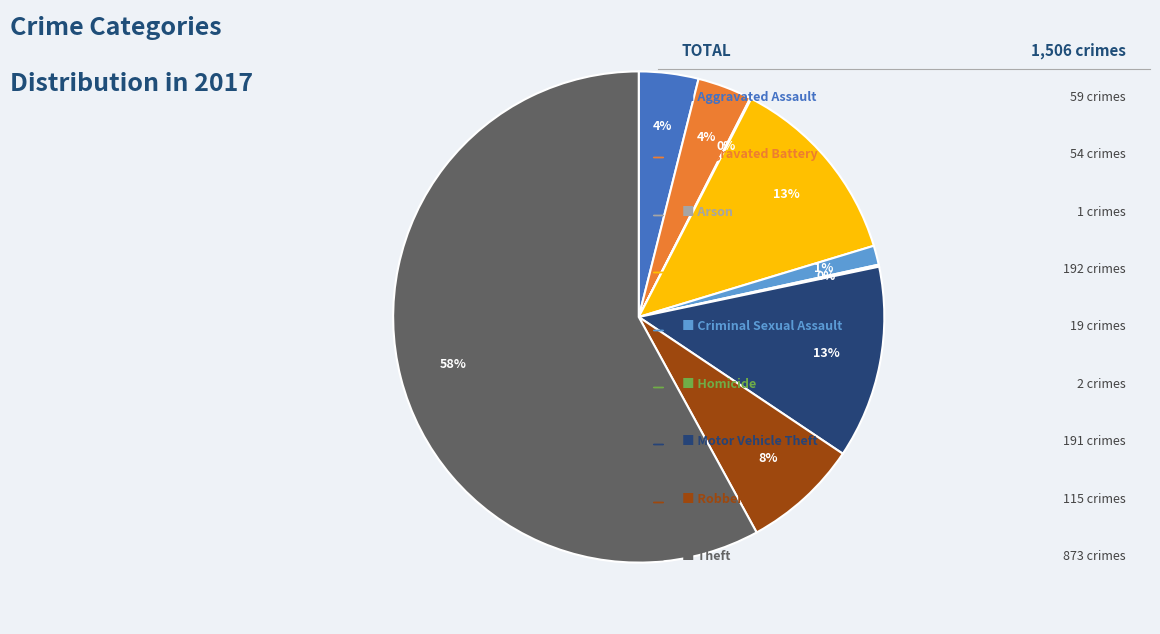

To the nearest percent, what is the average slice percentage?

11%